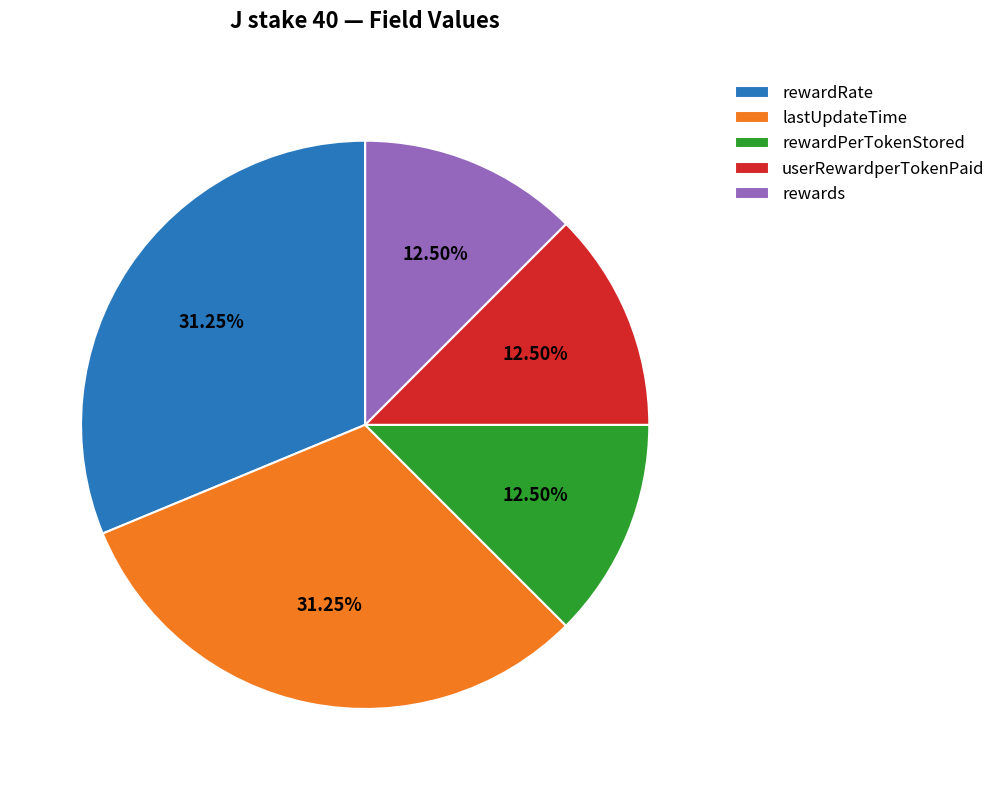

Is there any slice that represents more than half of the pie?

No